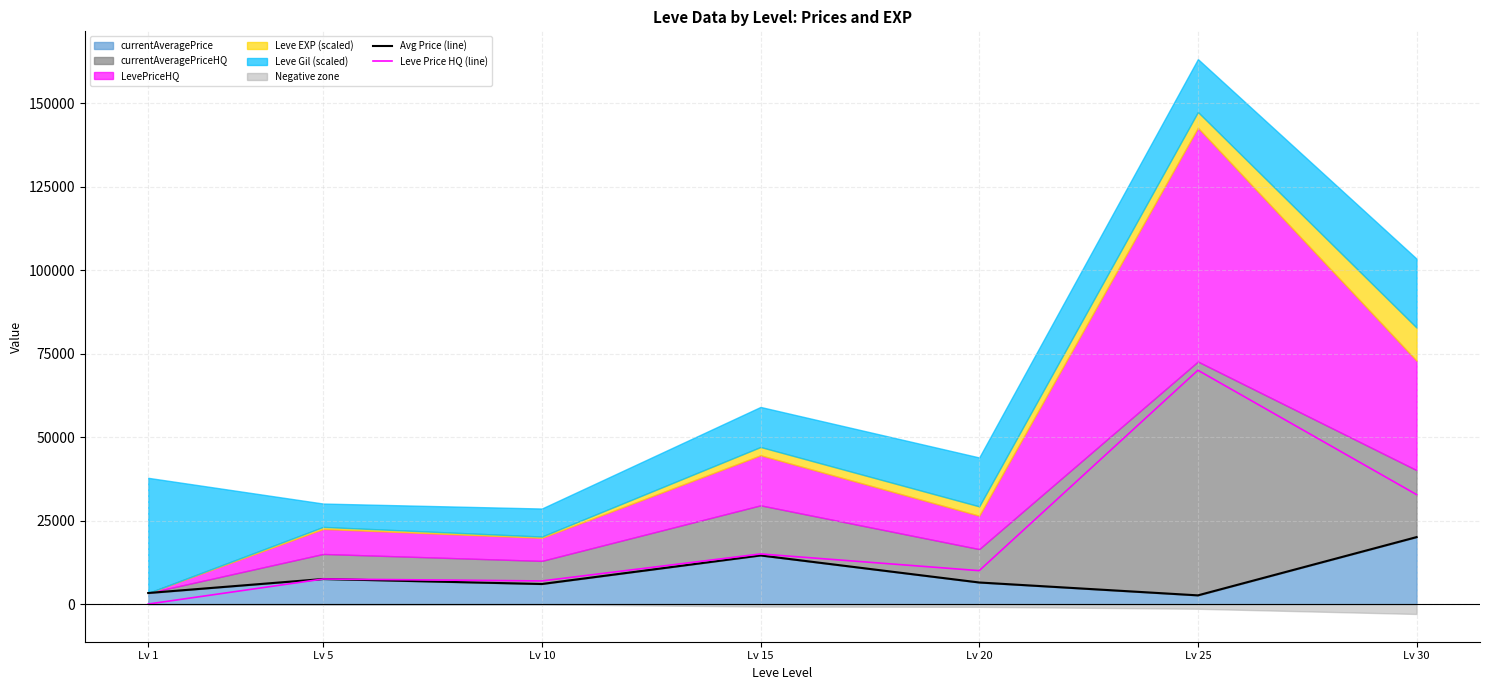

Reading left to right, list all the values displayed in this chart.

Avg Price (line): 3307.0	7500.0	5999.9	14559.5	6456.0	2600.0	20049.0
Leve Price HQ (line): 0.0	7500.0	6916.5	15000.0	10000.0	70029.0	32776.5